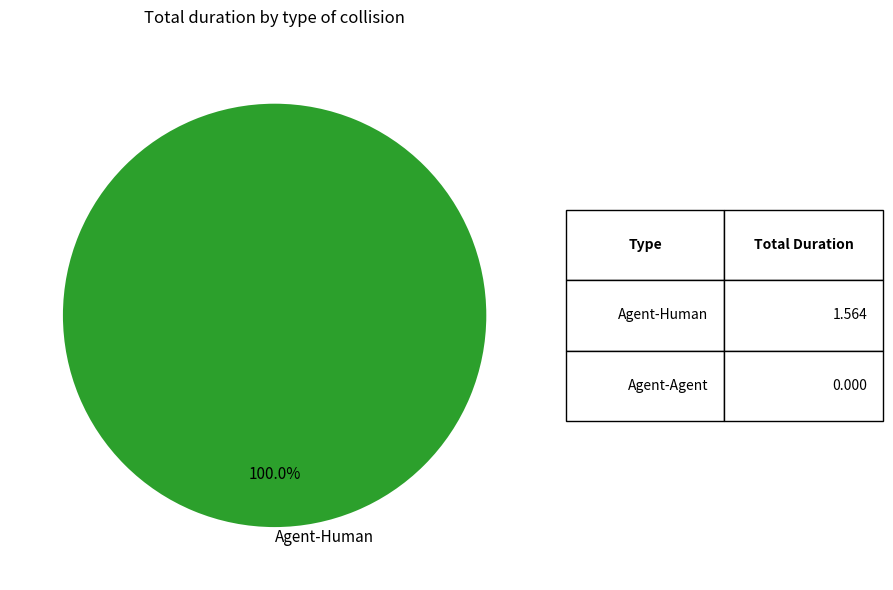

Which category accounts for the majority?

Agent-Human